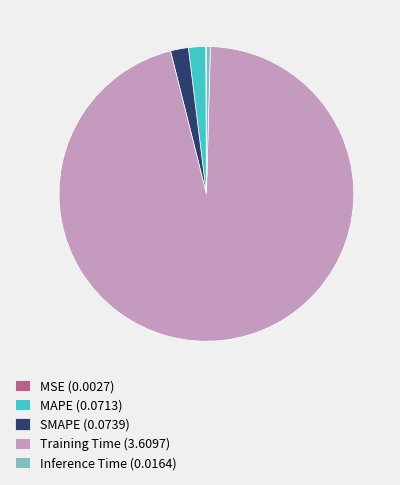

Is it true that MAPE (0.0713) is 2% of the pie?

True